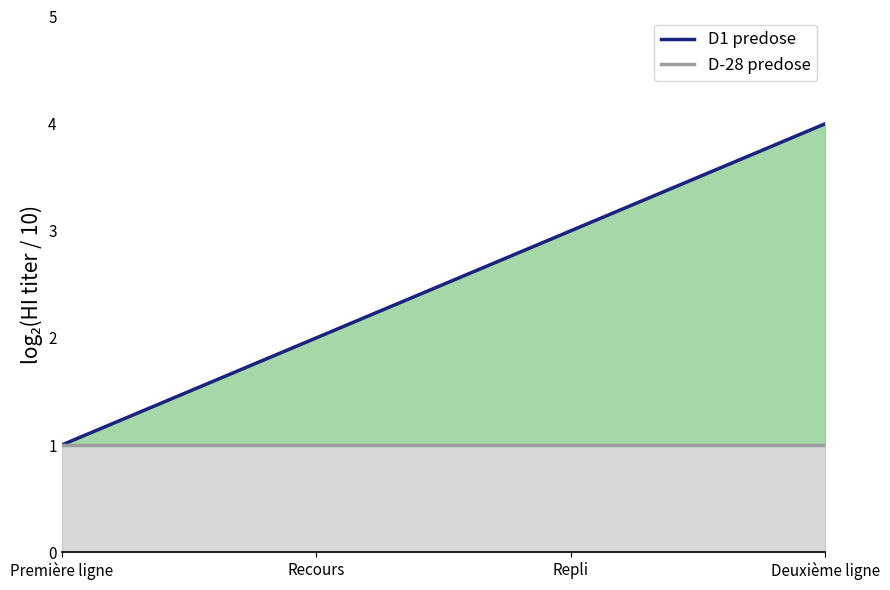

True or false: D-28 predose and D1 predose intersect in this chart.

False